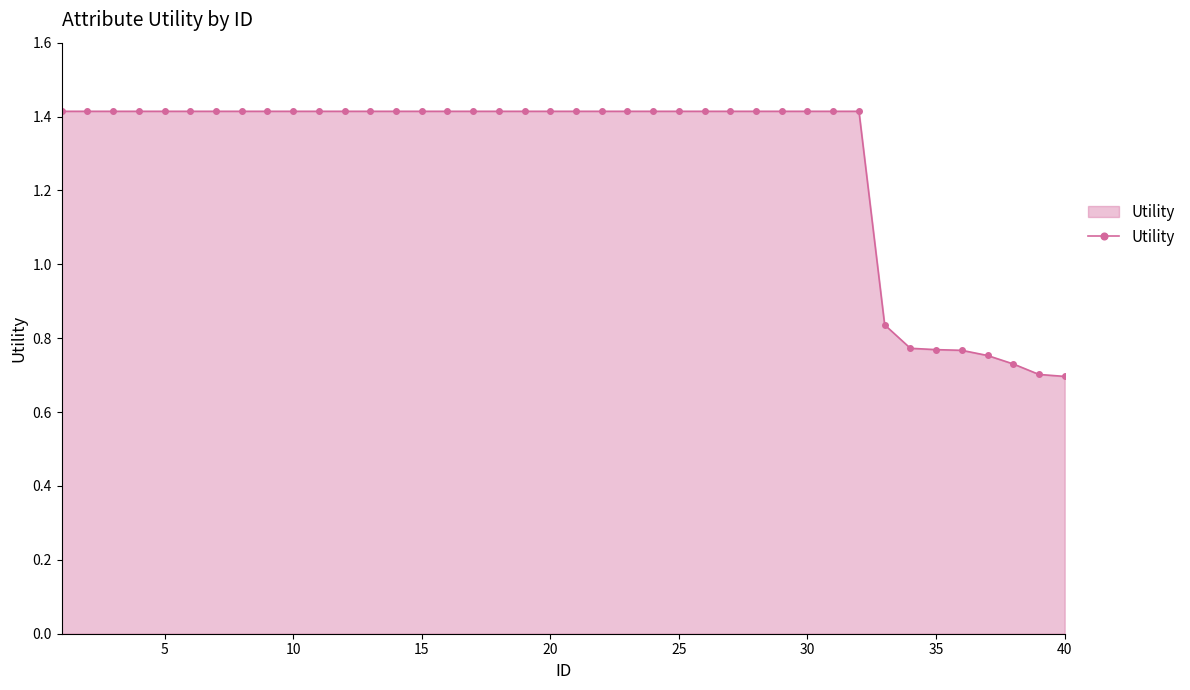

What is the maximum value shown in the chart?

1.4